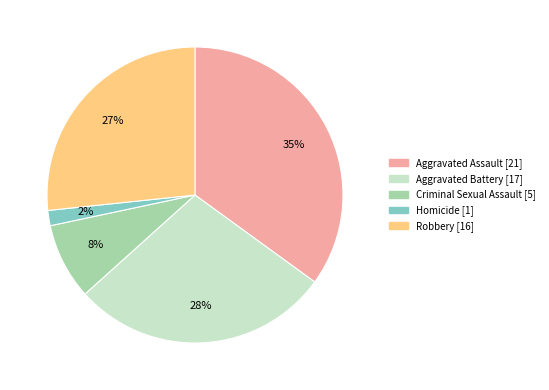

How many slices are in this pie chart?

5